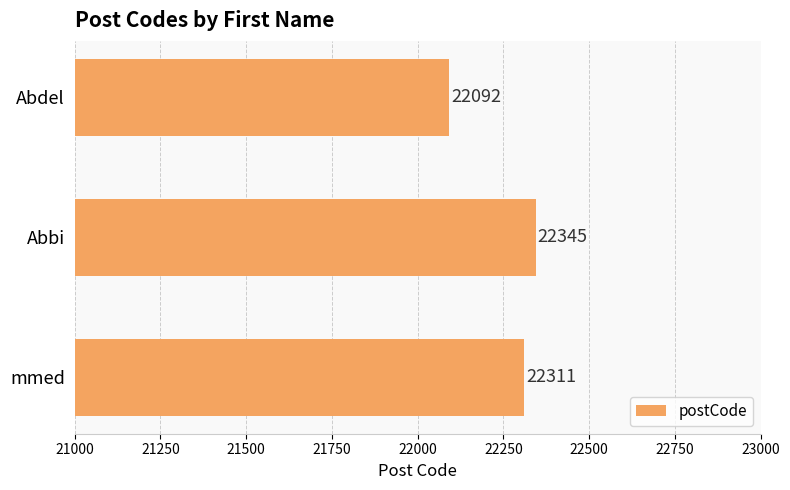

Count the values in the range 22092 to 22345.

3